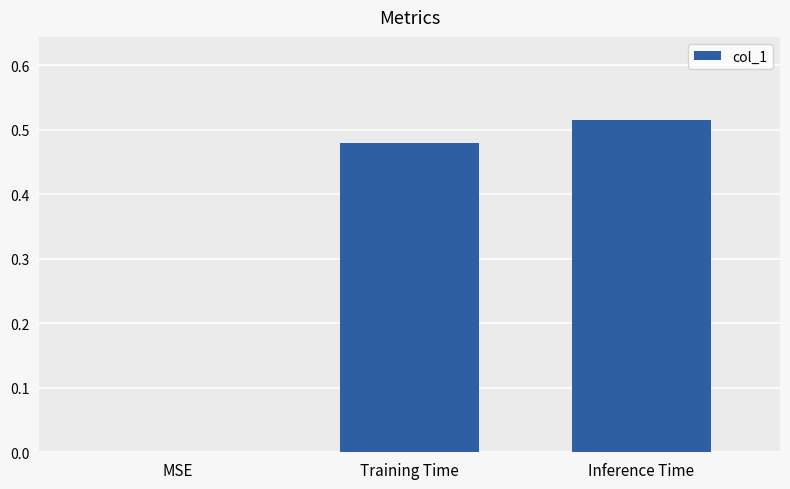

Between Inference Time and Training Time, which is larger?

Inference Time